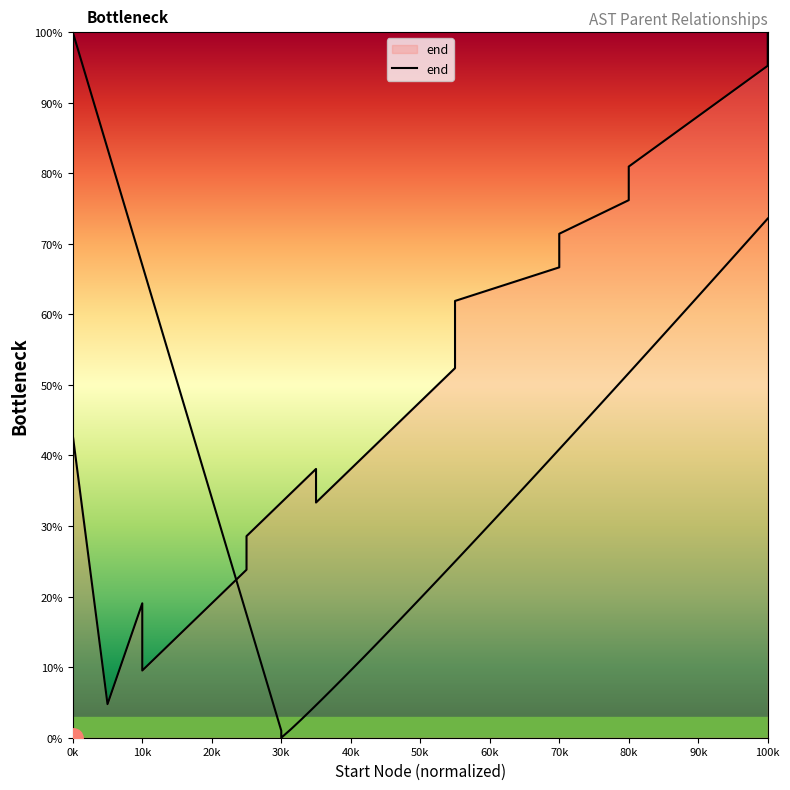

What is the ratio of the value at 18 to the value at 60k?

4.0